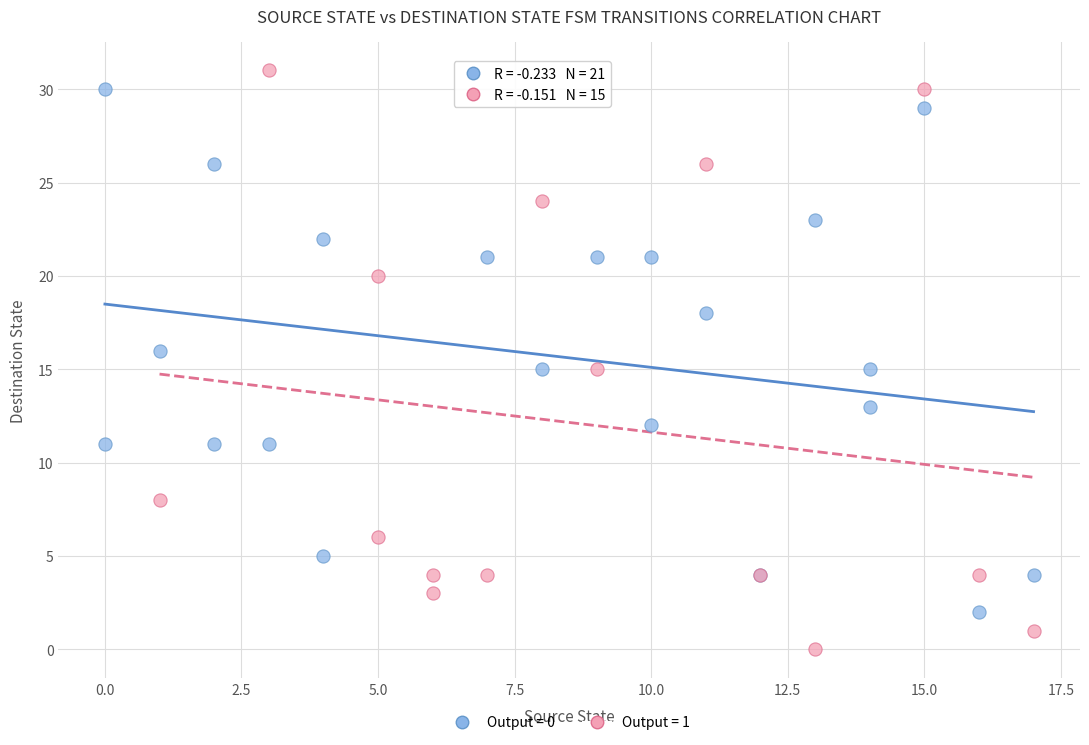

What are all the series names shown in the legend?

Output = 0, Output = 1